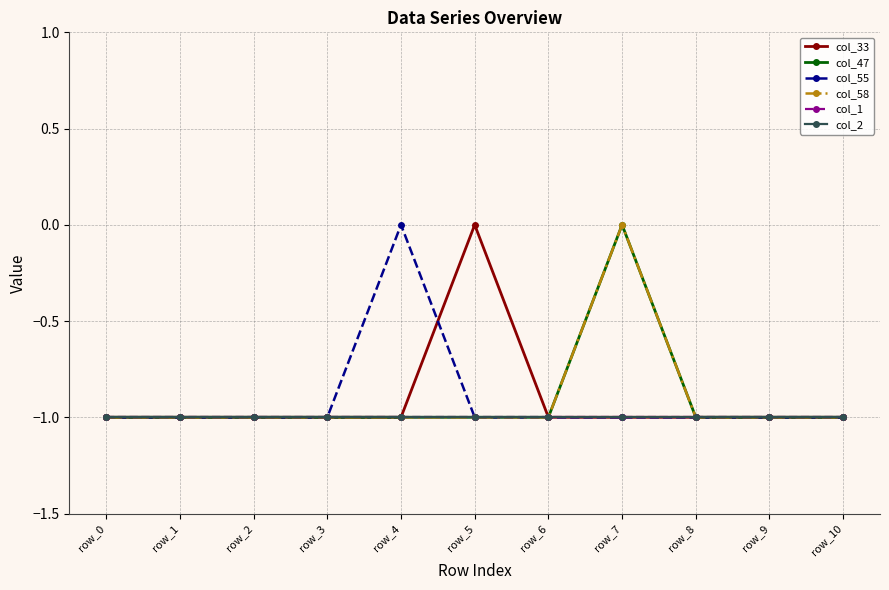

What value does the col_58 series have at row_6?

-1